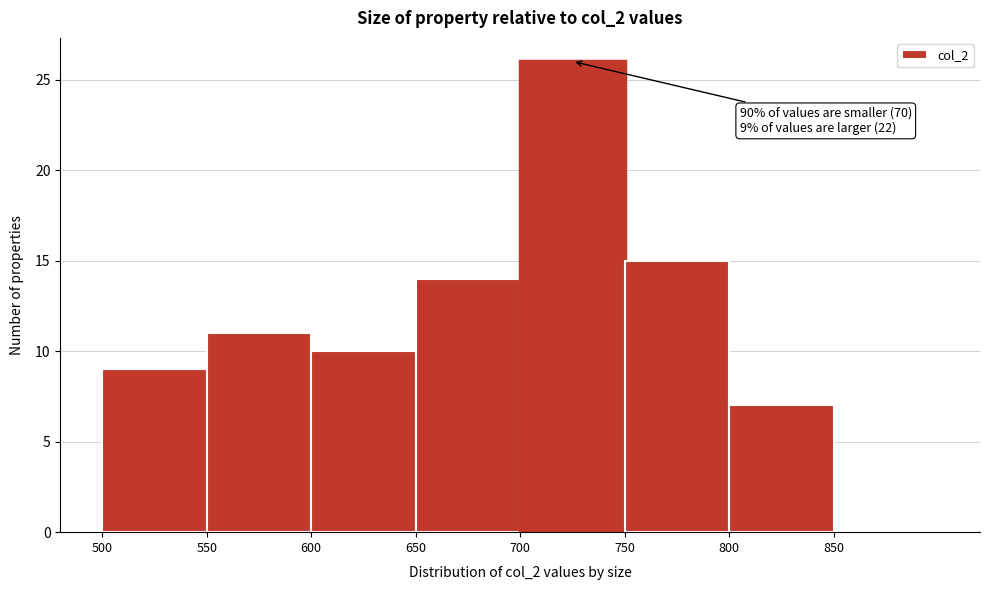

Which range on the x-axis has the tallest bar?

700 to 750